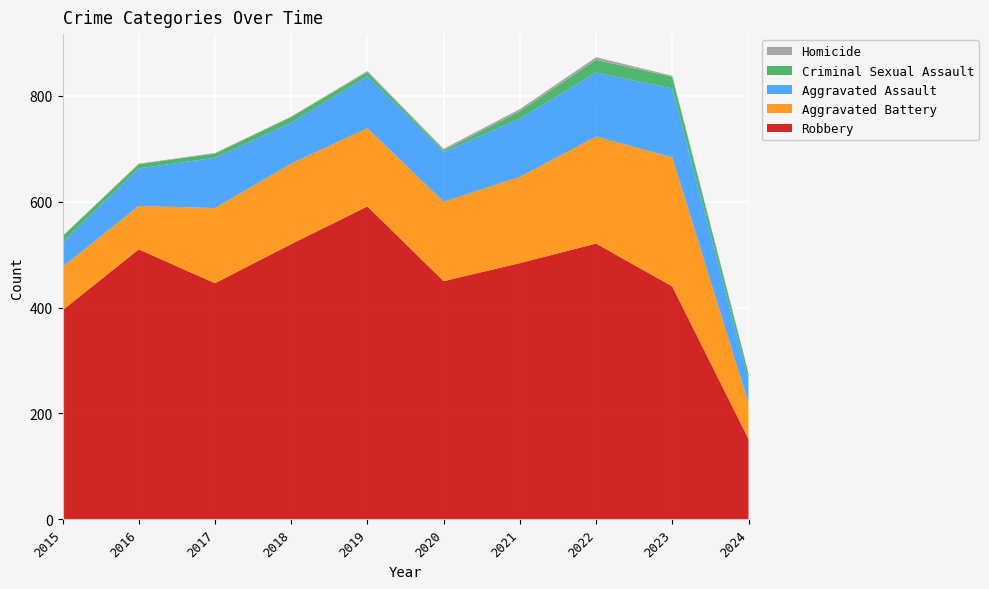

Reading left to right, extract all data points from this chart.

Aggravated Assault: 46	71	95	77	98	94	110	121	130	45
Aggravated Battery: 82	82	142	152	148	150	163	202	244	67
Criminal Sexual Assault: 12	8	8	11	8	3	14	24	22	11
Homicide: 0	1	1	1	2	3	4	5	2	2
Robbery: 395	510	446	520	591	450	484	521	440	152